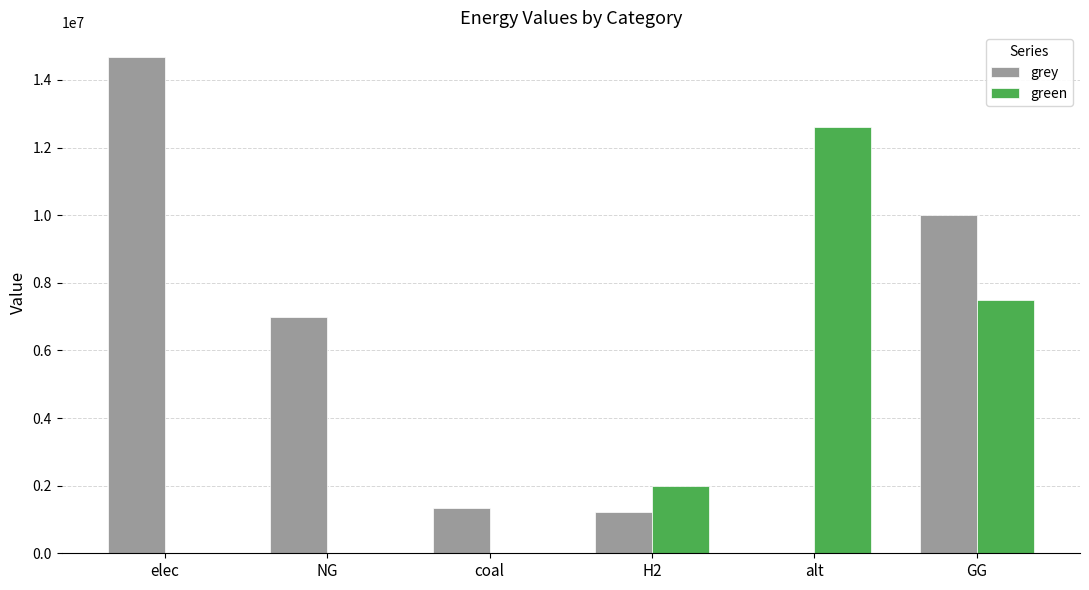

Which label corresponds to the largest value in the chart?

elec